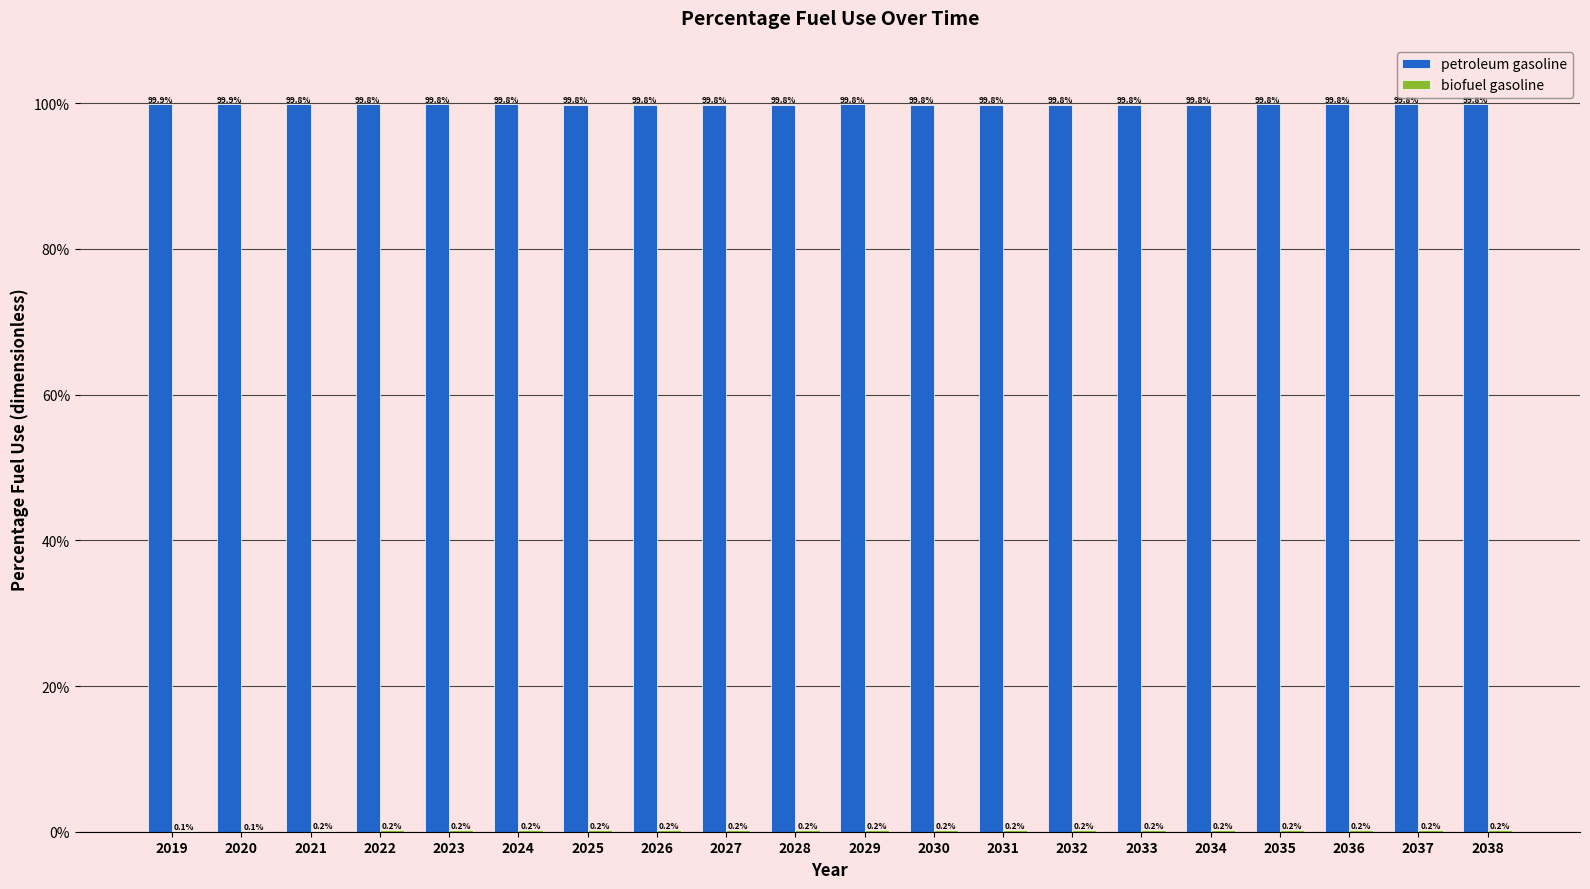

The petroleum gasoline series shows 1.5 at 2026. True or false?

False